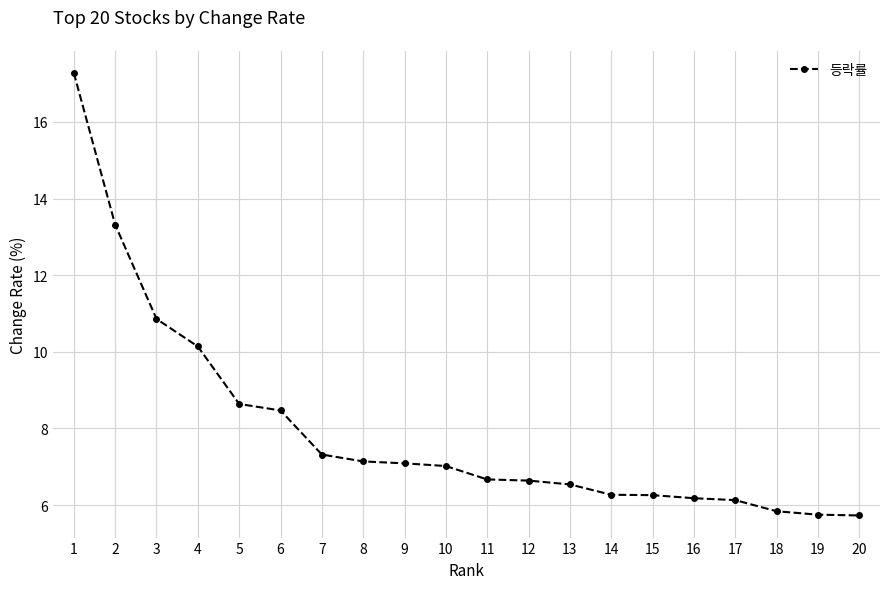

What is the change in value from 17 to 20?

-0.4